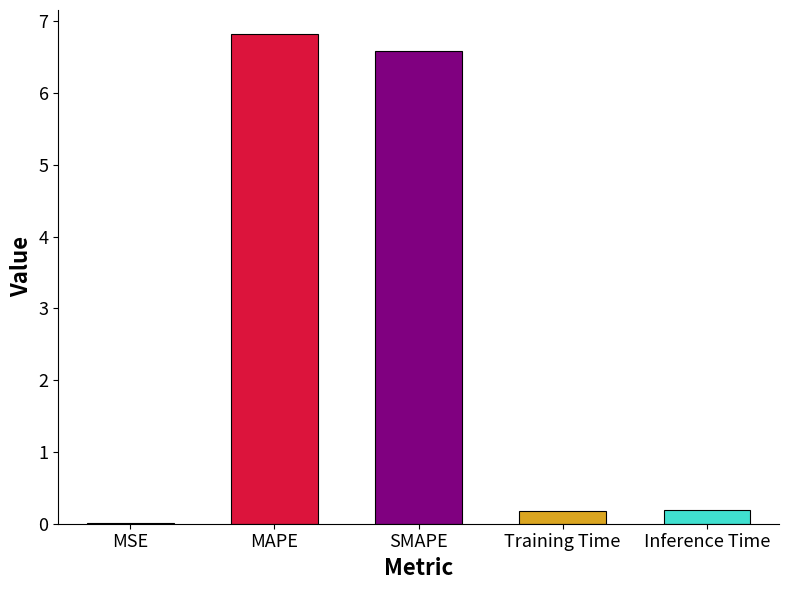

Which label corresponds to the smallest value in the chart?

MSE